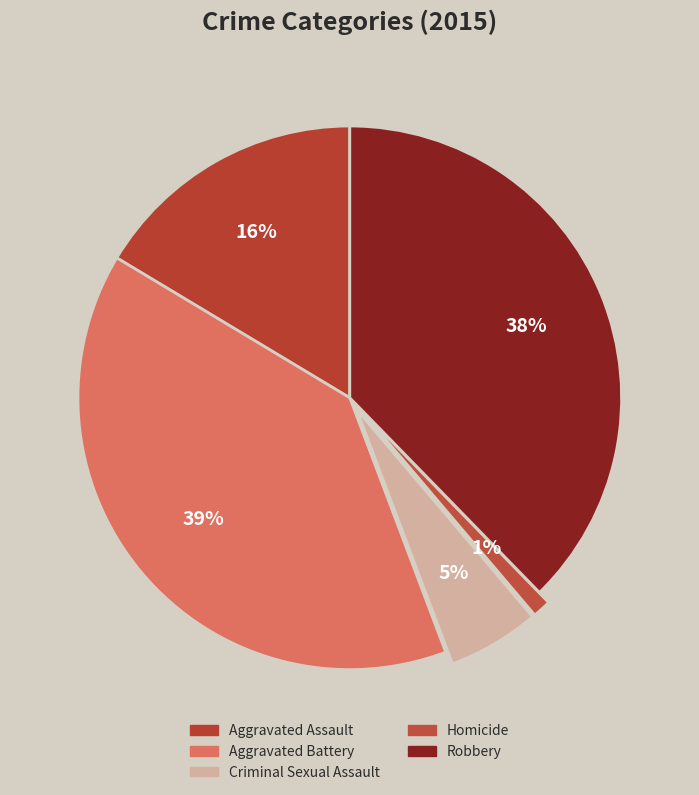

How many segments does this pie chart have?

5